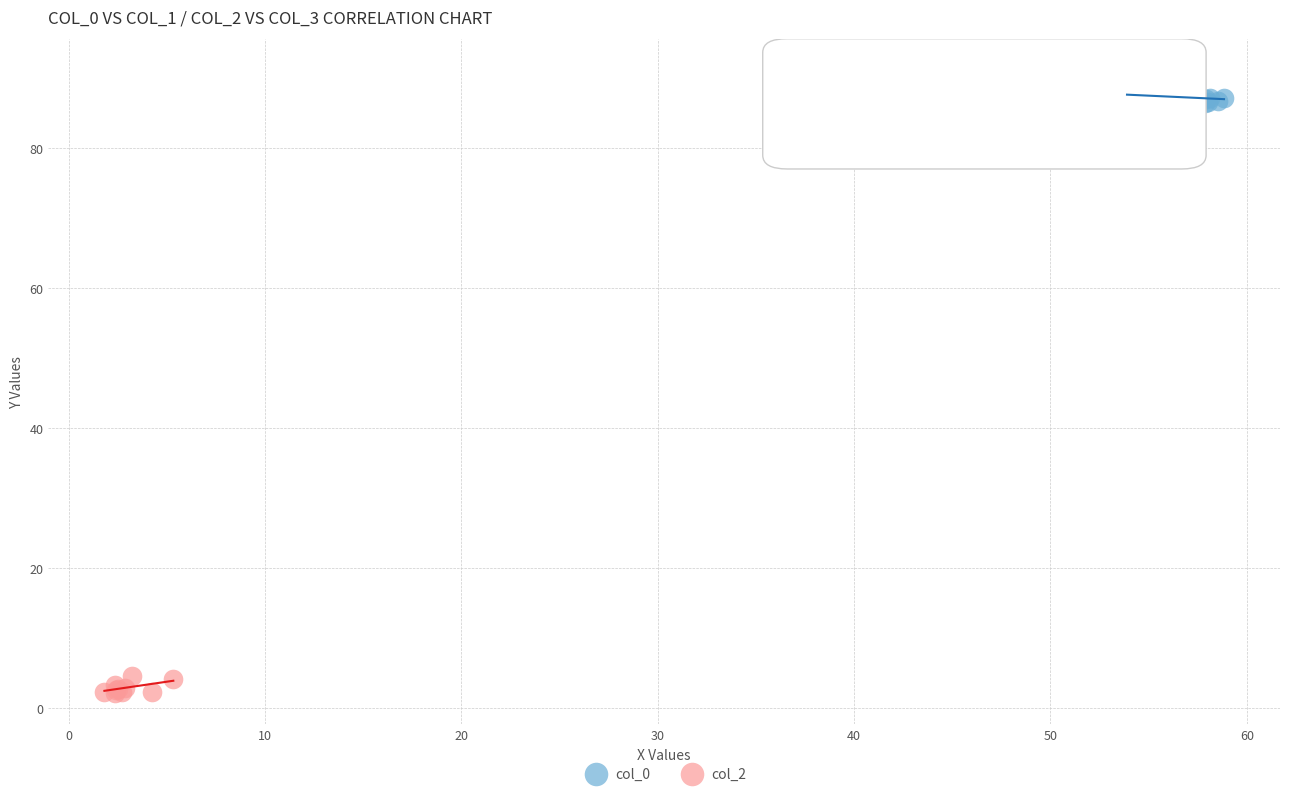

Which series contains the lowest Y value?

col_2